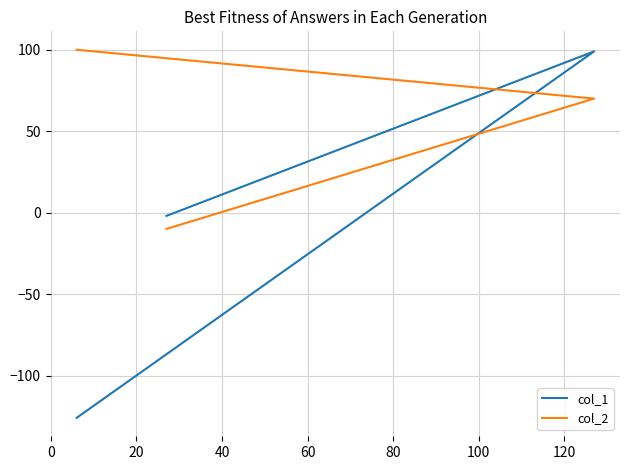

What is the minimum value shown in the chart?

-126